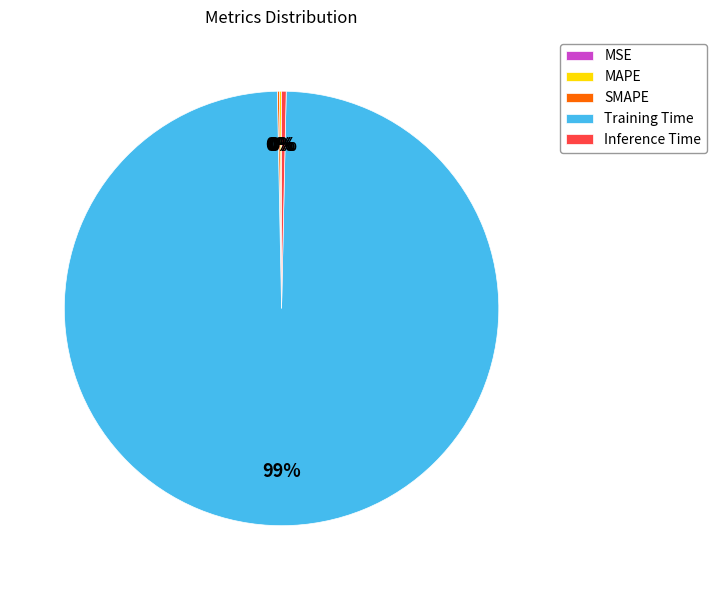

To the nearest percent, what is the average slice percentage?

20%